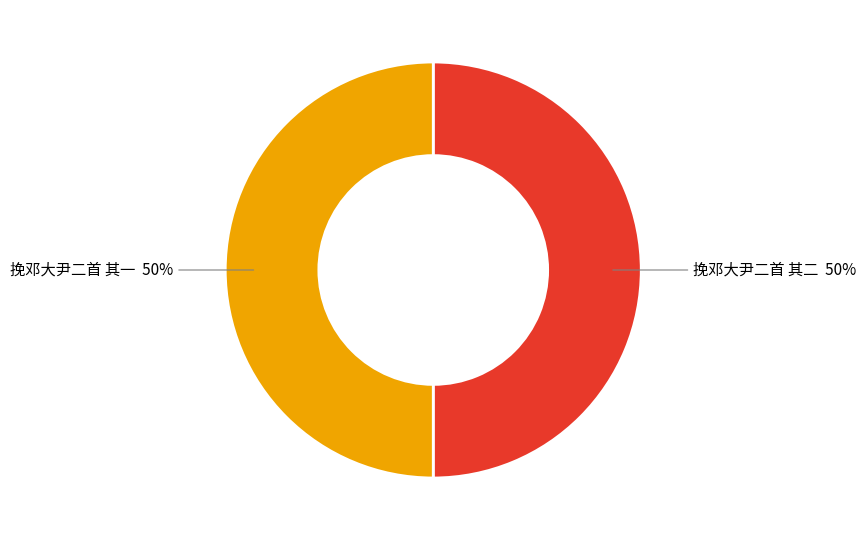

To the nearest percent, what is the average slice percentage?

50%